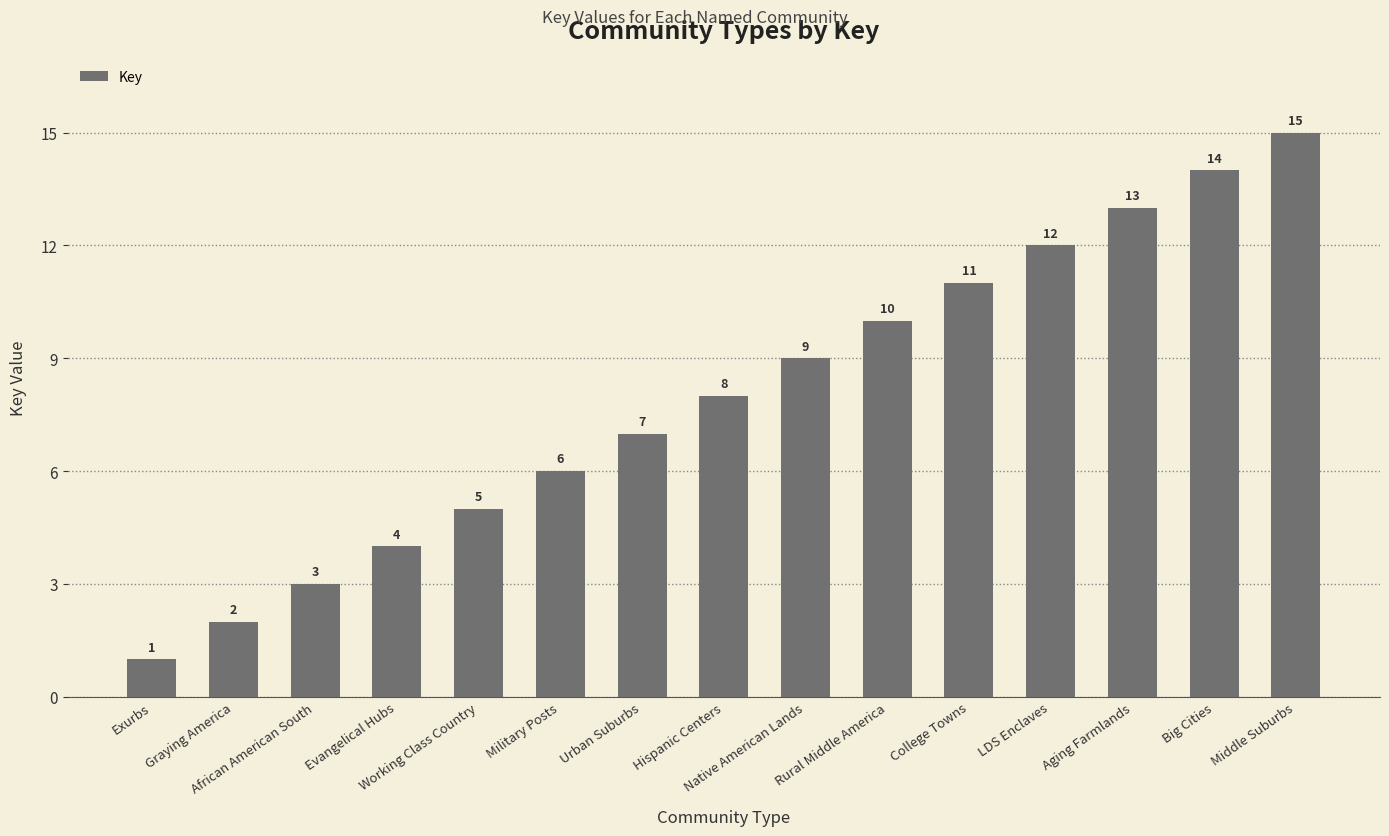

What is the sum of all values?

120